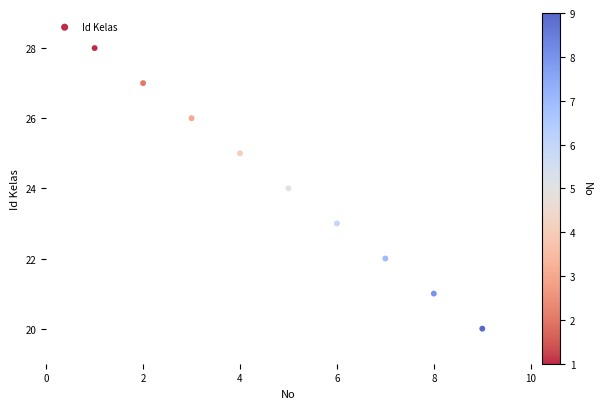

What is the range of X values (max minus min)?

8